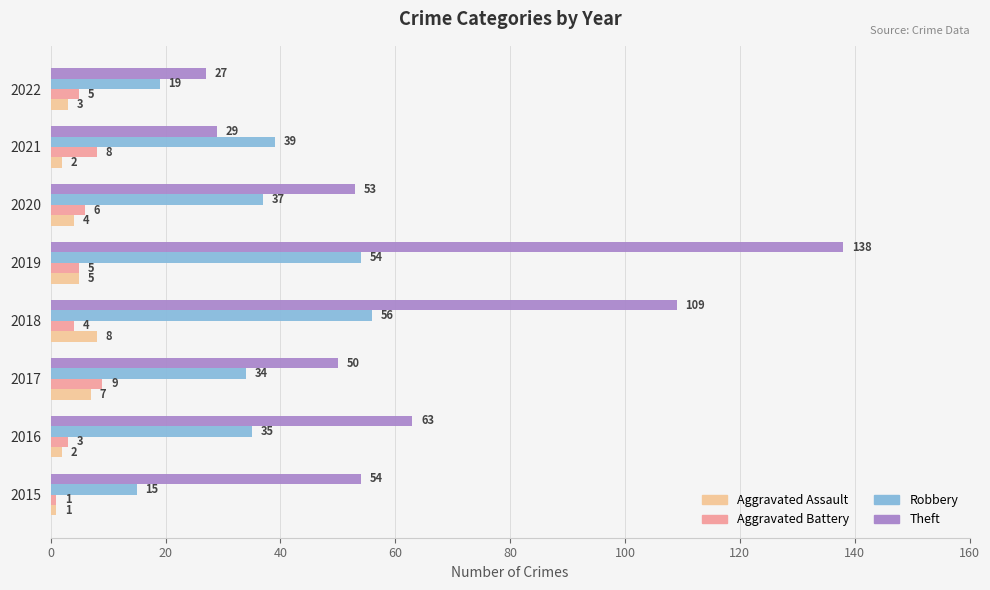

At 2020, list the series in order from largest to smallest.

Theft, Robbery, Aggravated Battery, Aggravated Assault